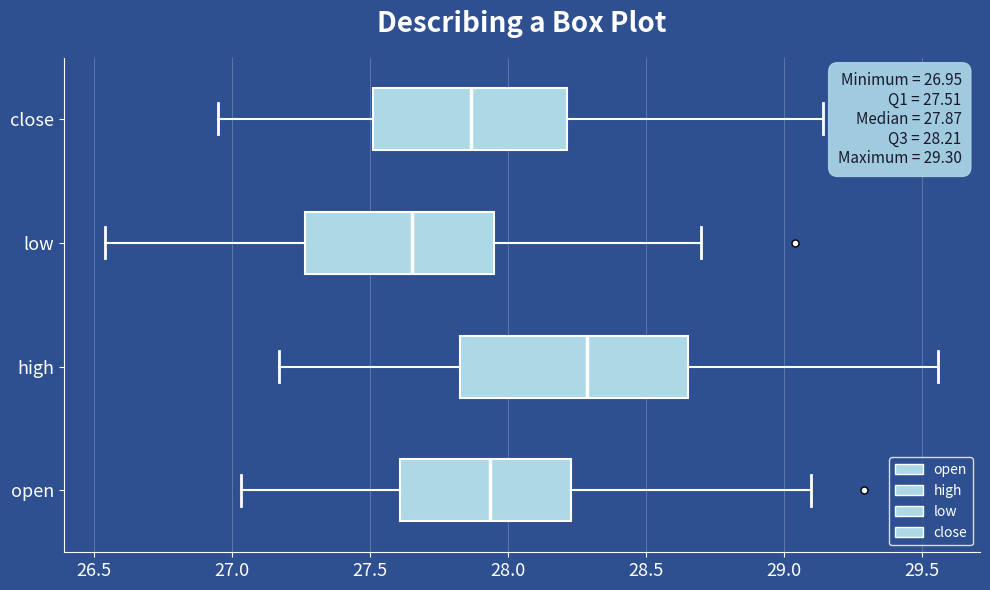

Which box has the furthest to the left median line?

low